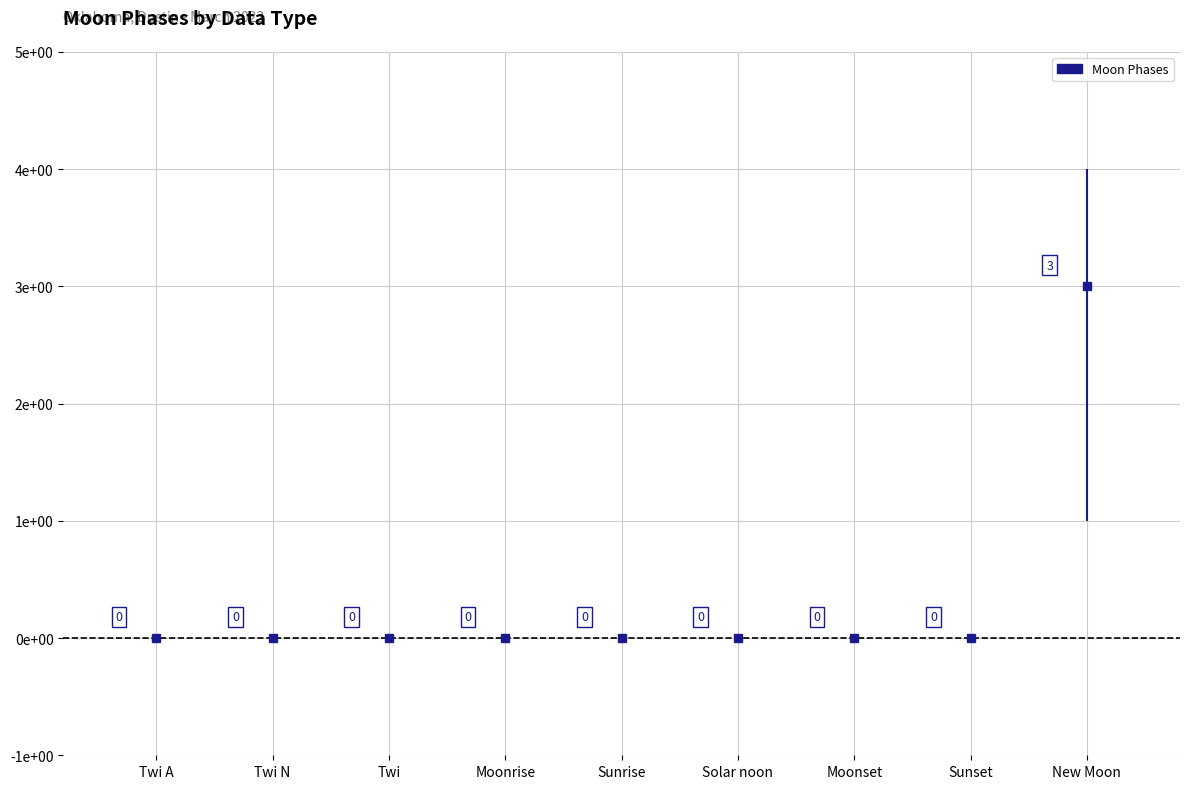

Reading right to left, transcribe all the data shown in this chart.

3	0	0	0	0	0	0	0	0